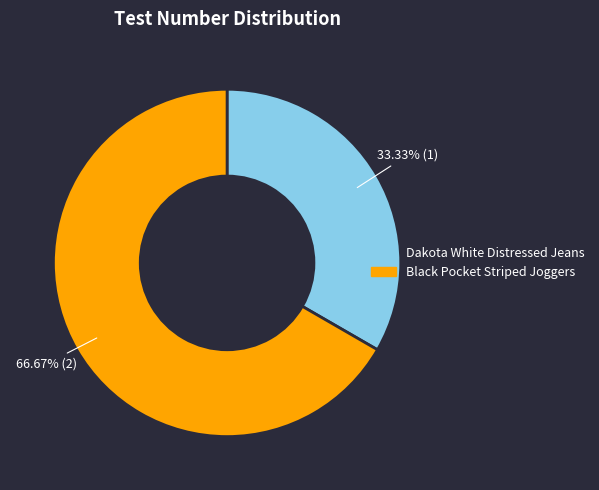

Rank the categories by value from highest to lowest.

Black Pocket Striped Joggers, Dakota White Distressed Jeans